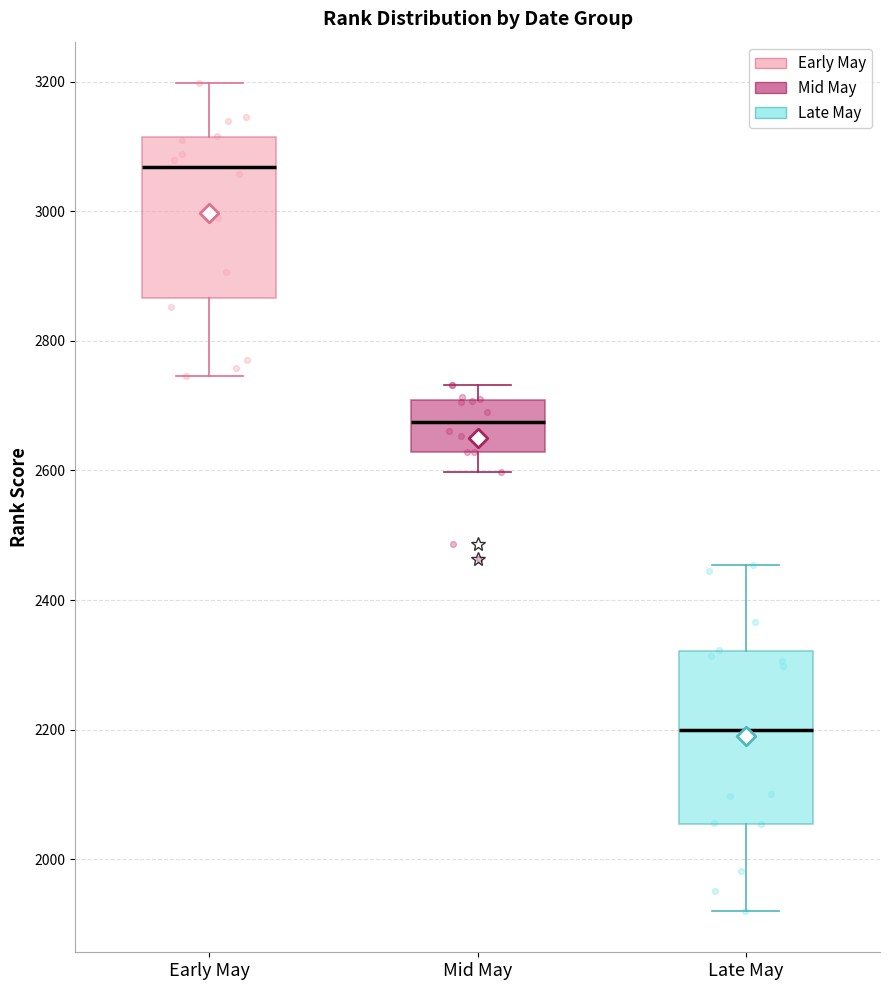

Where is the lower edge of the box for Mid May on the y-axis? The values are not printed on the chart, so give them approximately, as read against the axis.

2620